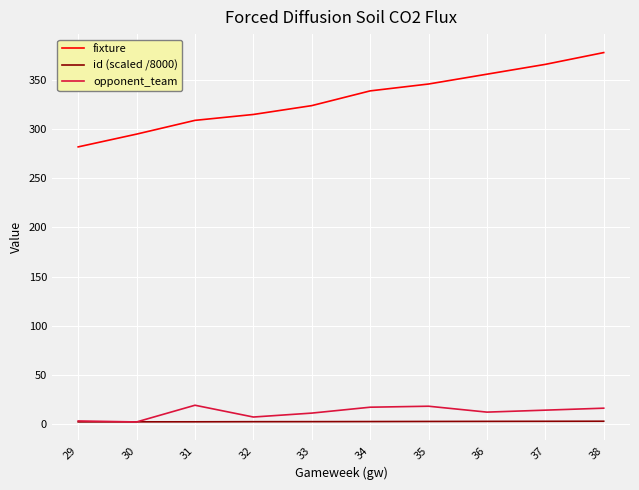

True or false: id (scaled /8000) has a value of 2.1 at 31.

True